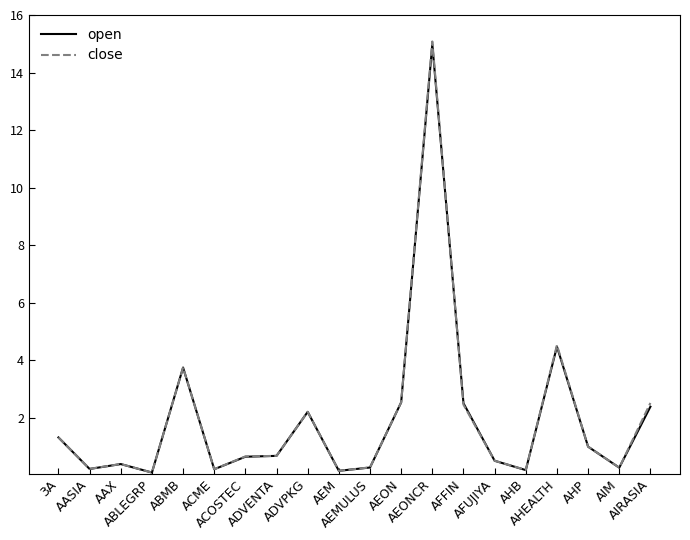

What is the greatest value displayed?

15.1